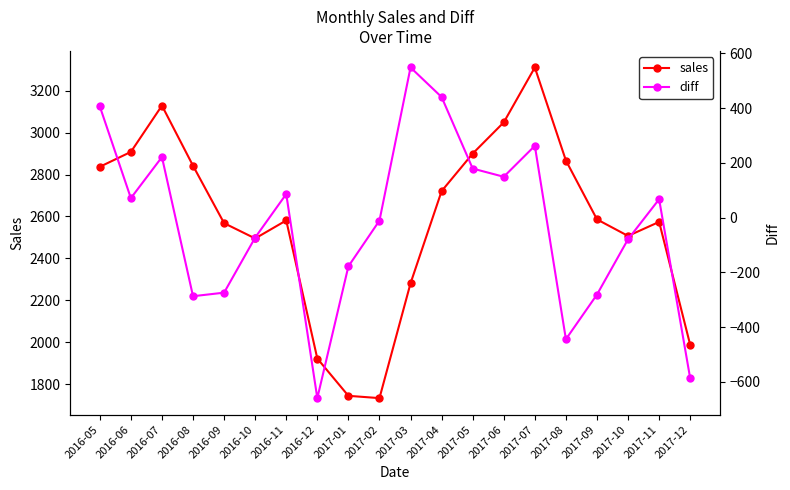

Which series changed the most between 2016-09 and 2017-04?

diff